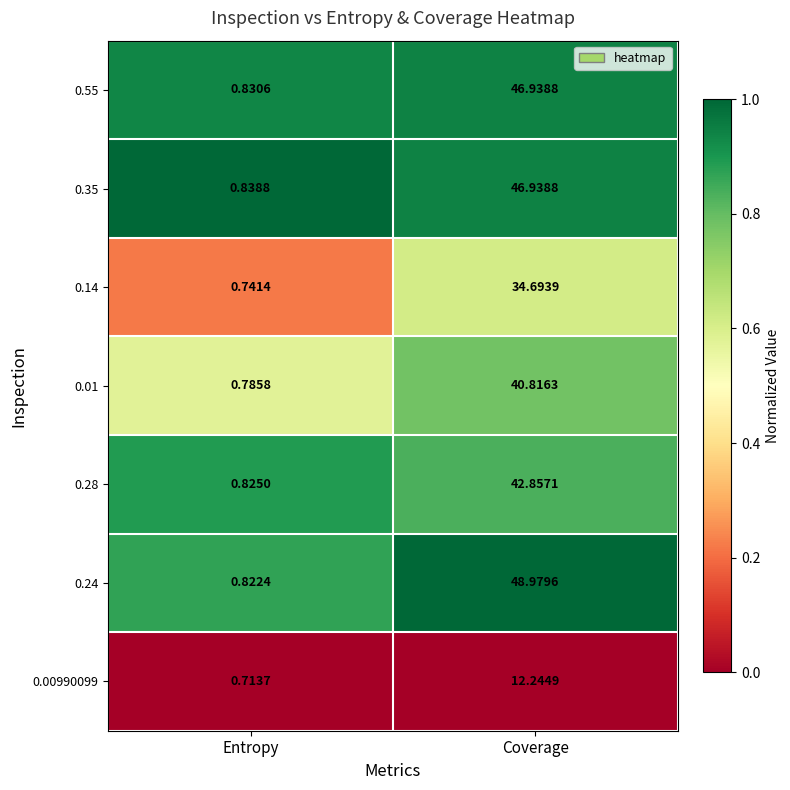

What is the difference between the highest and lowest values at Coverage?

36.7